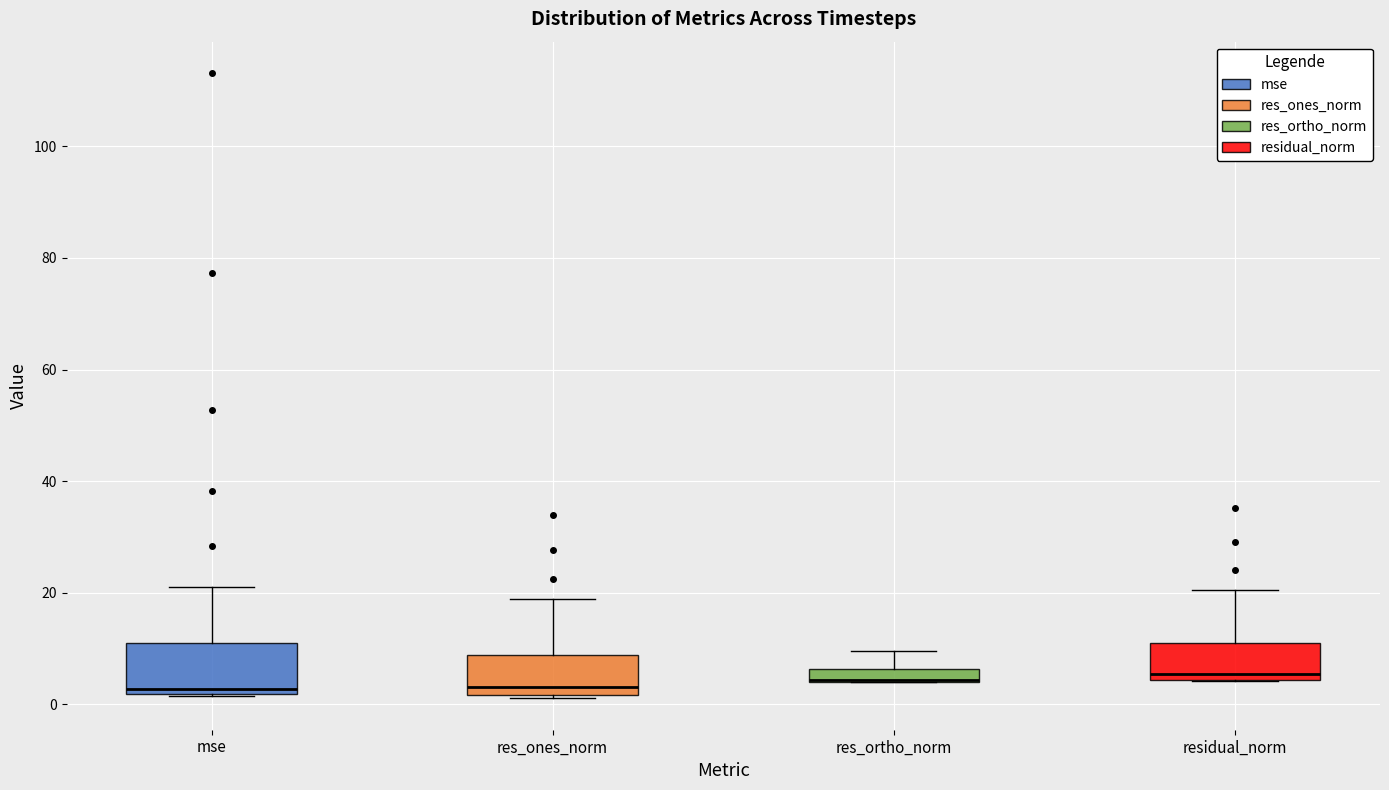

Where does the median line of the box for res_ones_norm sit on the y-axis? The values are not printed on the chart, so give them approximately, as read against the axis.

4